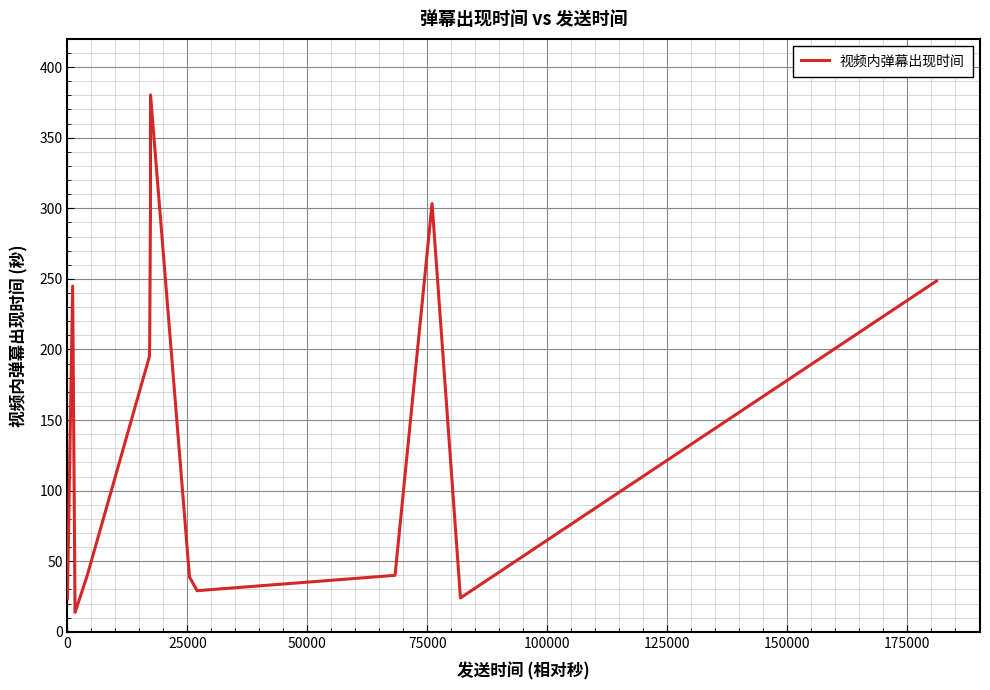

How many lines are shown in the chart?

1